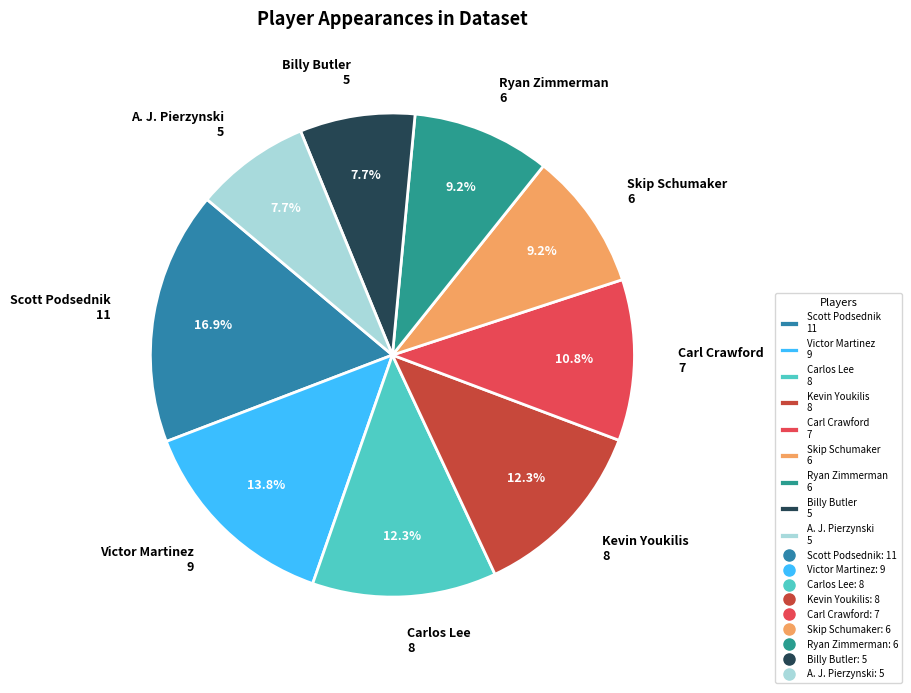

Combined, what portion of the pie is Scott Podsednik 11 and Carlos Lee 8?

29.2%